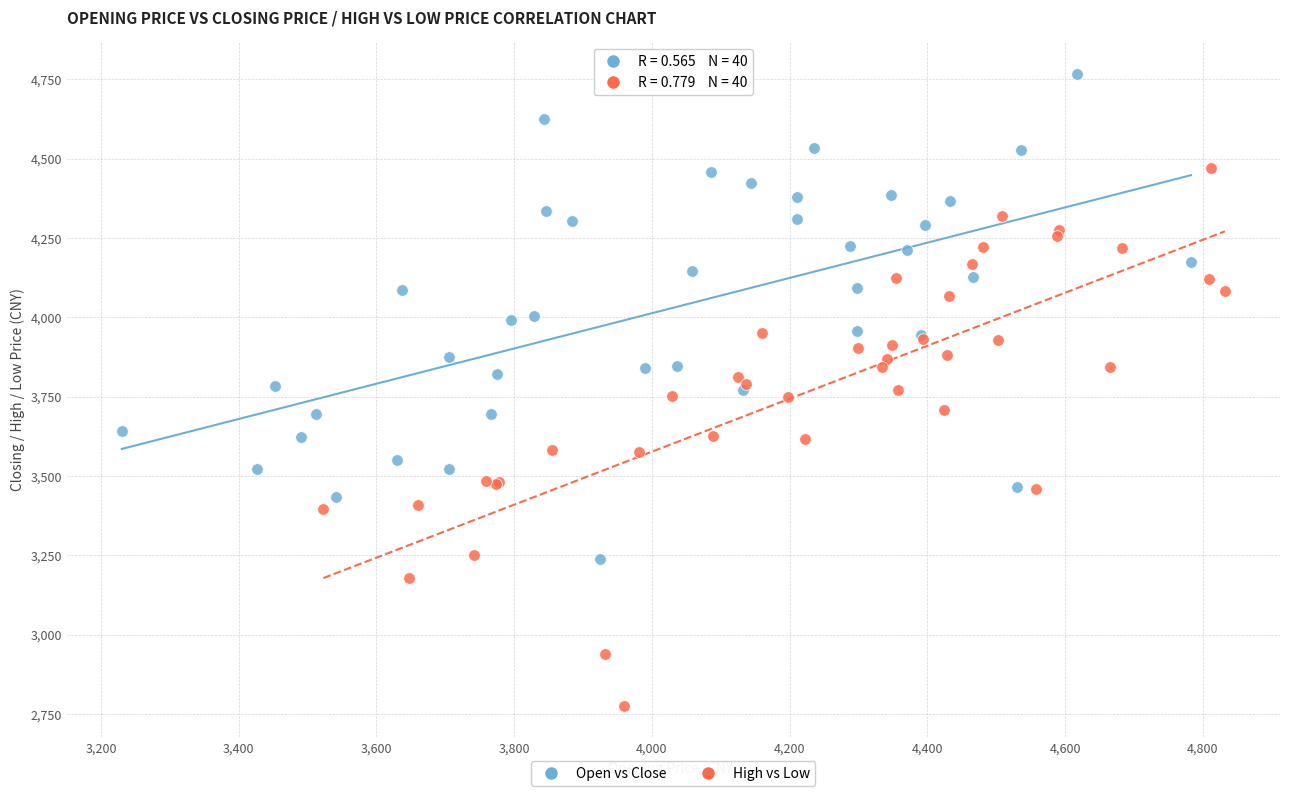

Which series has the largest Y range (max minus min)?

High vs Low